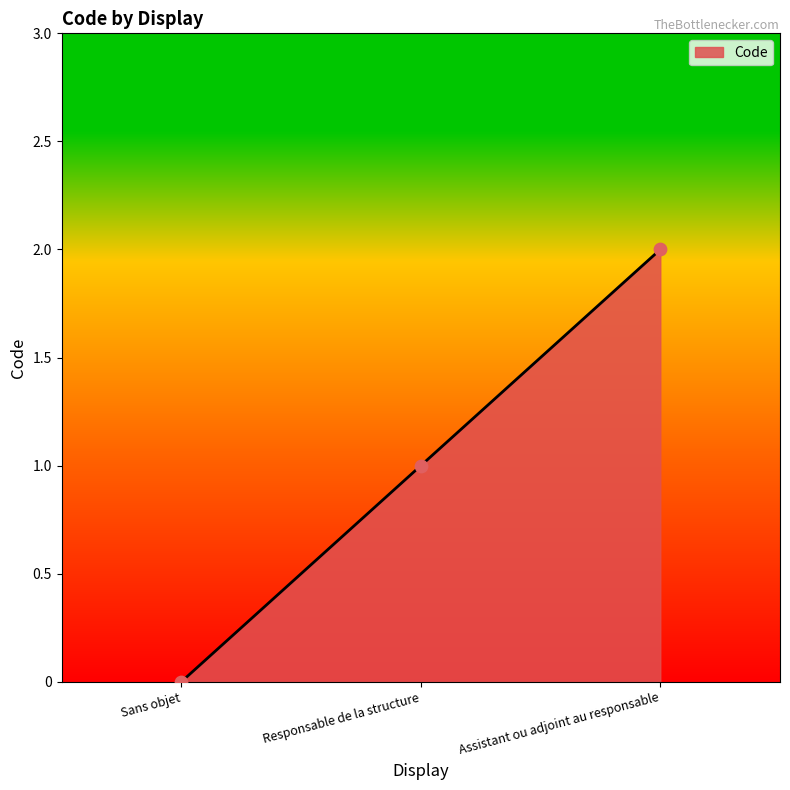

Between Responsable de la structure and Sans objet, which is larger?

Responsable de la structure